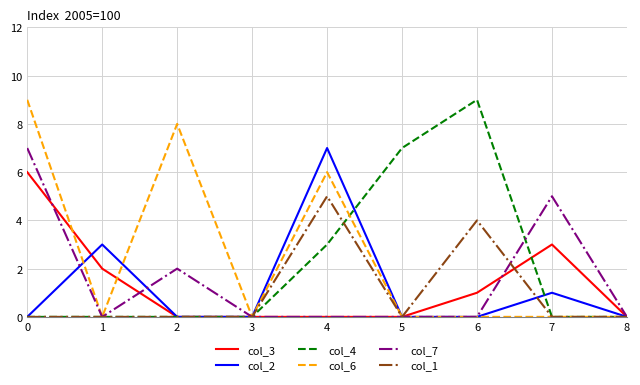

What is the maximum value shown in the chart?

9